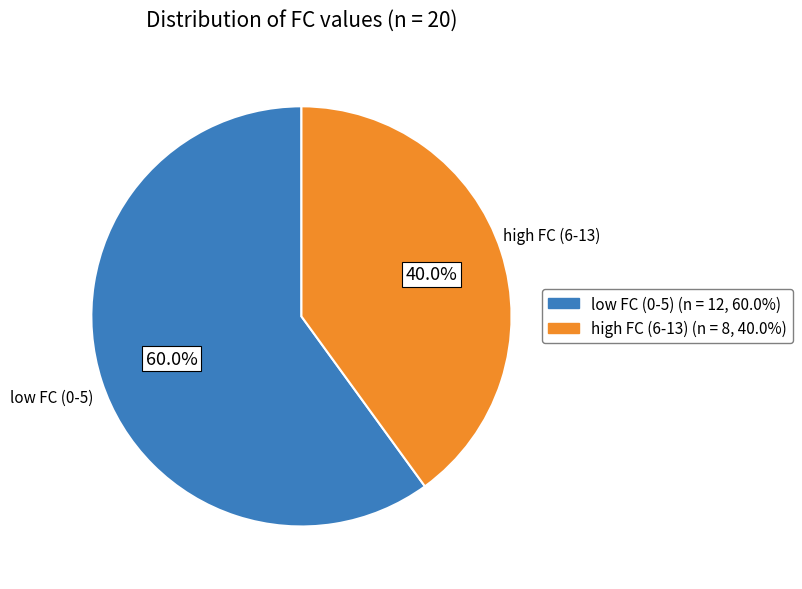

What is the largest slice in the pie chart?

low FC (0-5)